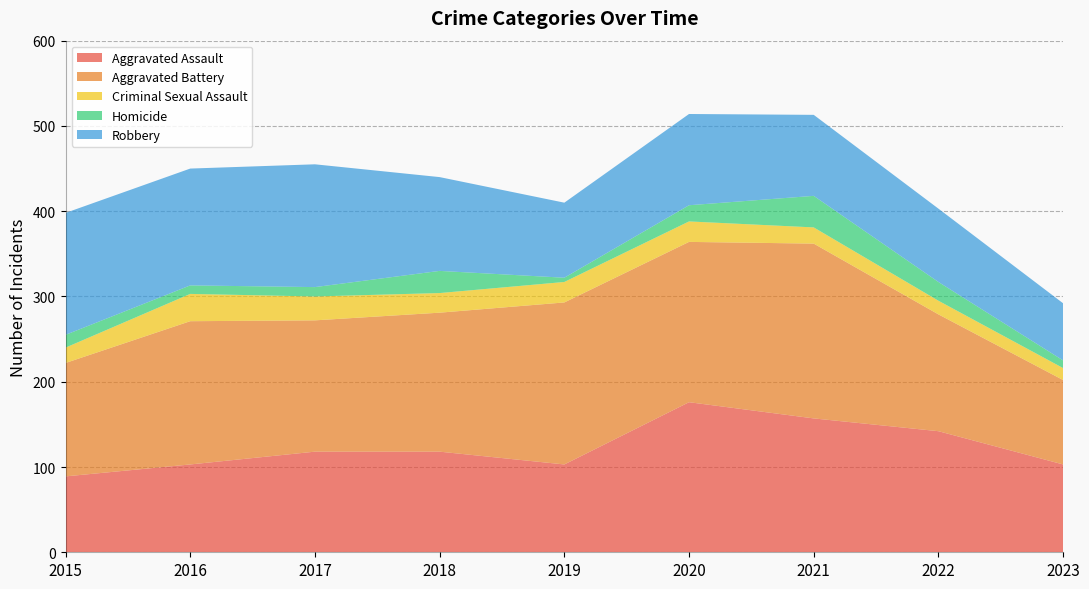

Reading left to right, transcribe all the data shown in this chart.

Aggravated Assault: 2015=89	2016=103	2017=118	2018=118	2019=103	2020=176	2021=157	2022=142	2023=103
Aggravated Battery: 2015=133	2016=168	2017=154	2018=163	2019=190	2020=188	2021=205	2022=137	2023=99
Criminal Sexual Assault: 2015=18	2016=32	2017=28	2018=23	2019=24	2020=24	2021=19	2022=16	2023=14
Homicide: 2015=15	2016=10	2017=11	2018=26	2019=5	2020=19	2021=37	2022=22	2023=9
Robbery: 2015=143	2016=137	2017=144	2018=110	2019=88	2020=107	2021=95	2022=86	2023=67